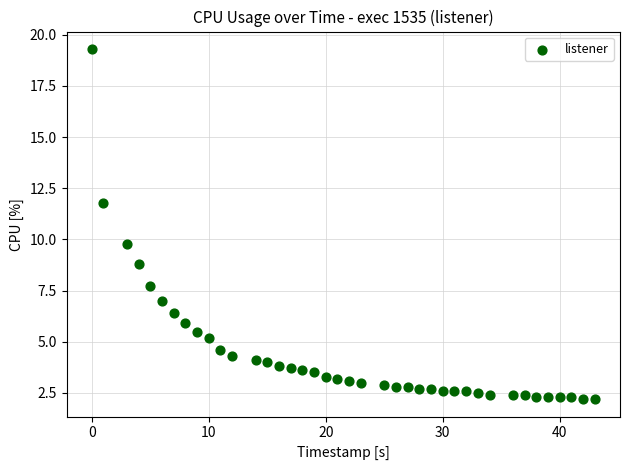

What is the range of Y values (max minus min)?

17.1